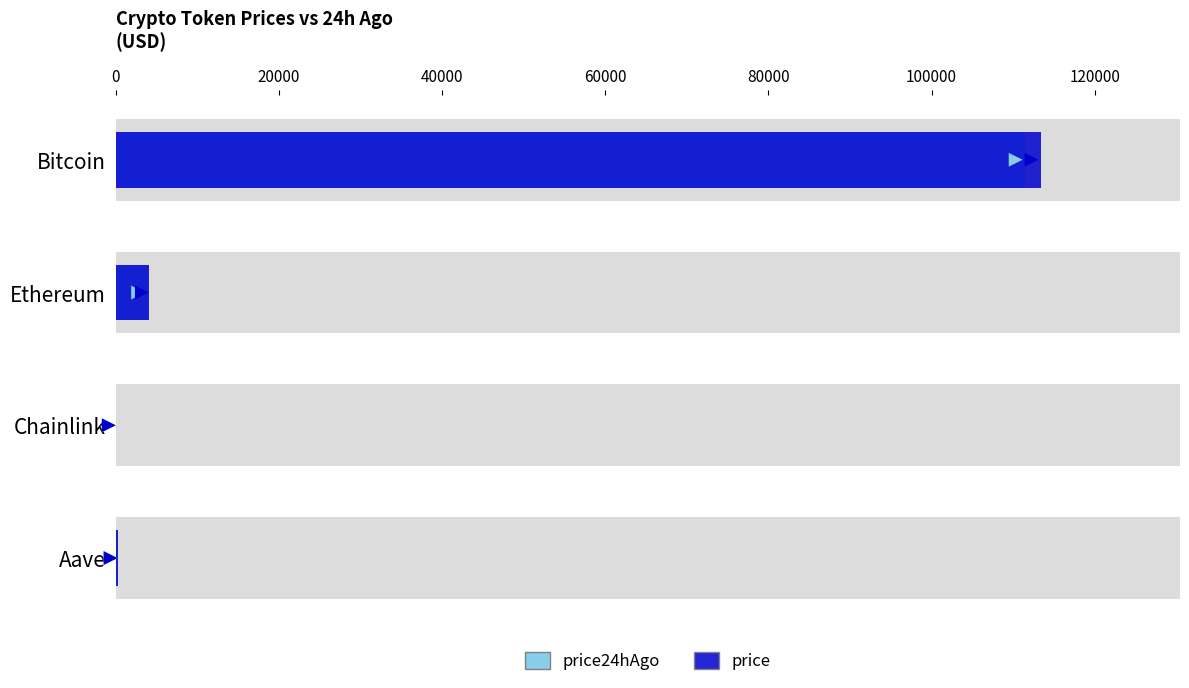

How many categories are shown in the chart?

4